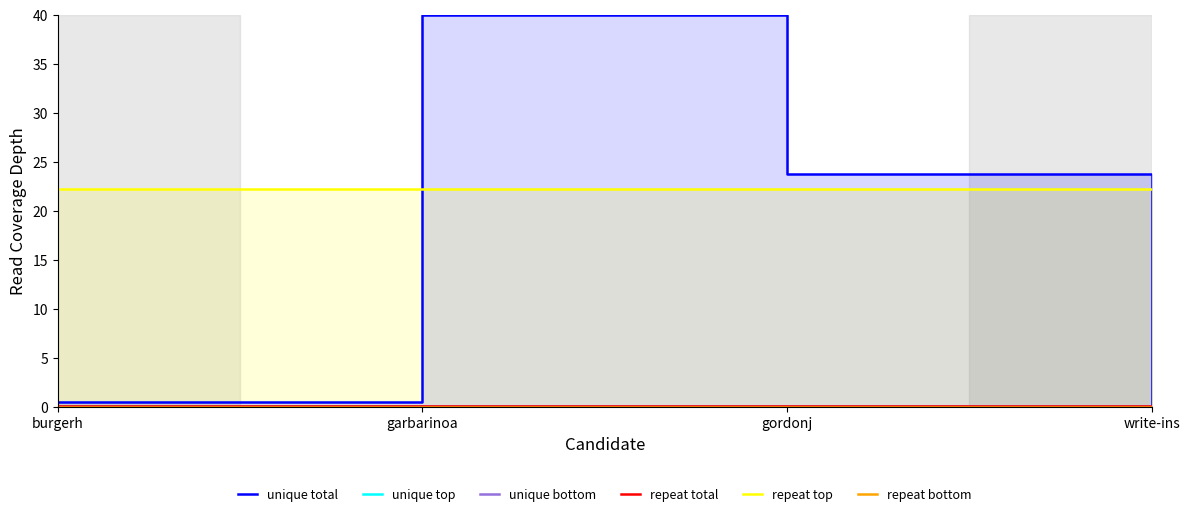

Reading right to left, transcribe all the data shown in this chart.

unique total: write-ins=0.0	gordonj=23.8	garbarinoa=40.0	burgerh=0.5
unique top: write-ins=0.0	gordonj=0.0	garbarinoa=0.0	burgerh=0.0
unique bottom: write-ins=0.1	gordonj=0.1	garbarinoa=0.1	burgerh=0.1
repeat total: write-ins=0.1	gordonj=0.1	garbarinoa=0.1	burgerh=0.1
repeat top: write-ins=22.3	gordonj=22.3	garbarinoa=22.3	burgerh=22.3
repeat bottom: write-ins=0.0	gordonj=0.0	garbarinoa=0.0	burgerh=0.0